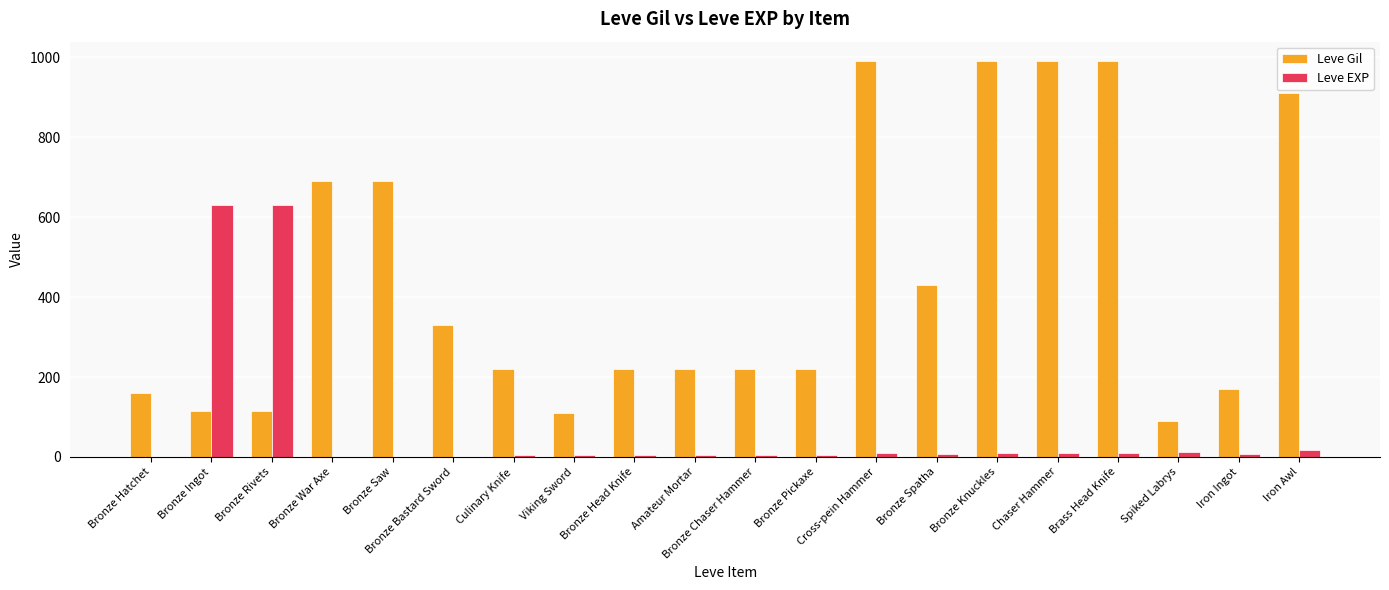

Where does the Leve EXP series first go above 7?

Bronze Ingot